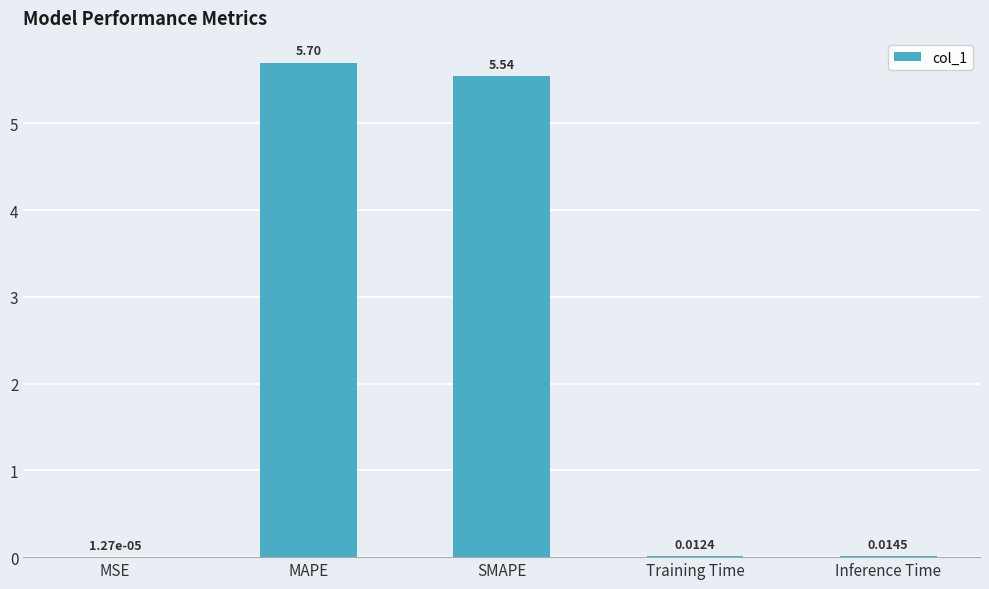

Where is the data nearest to the value 2?

Inference Time